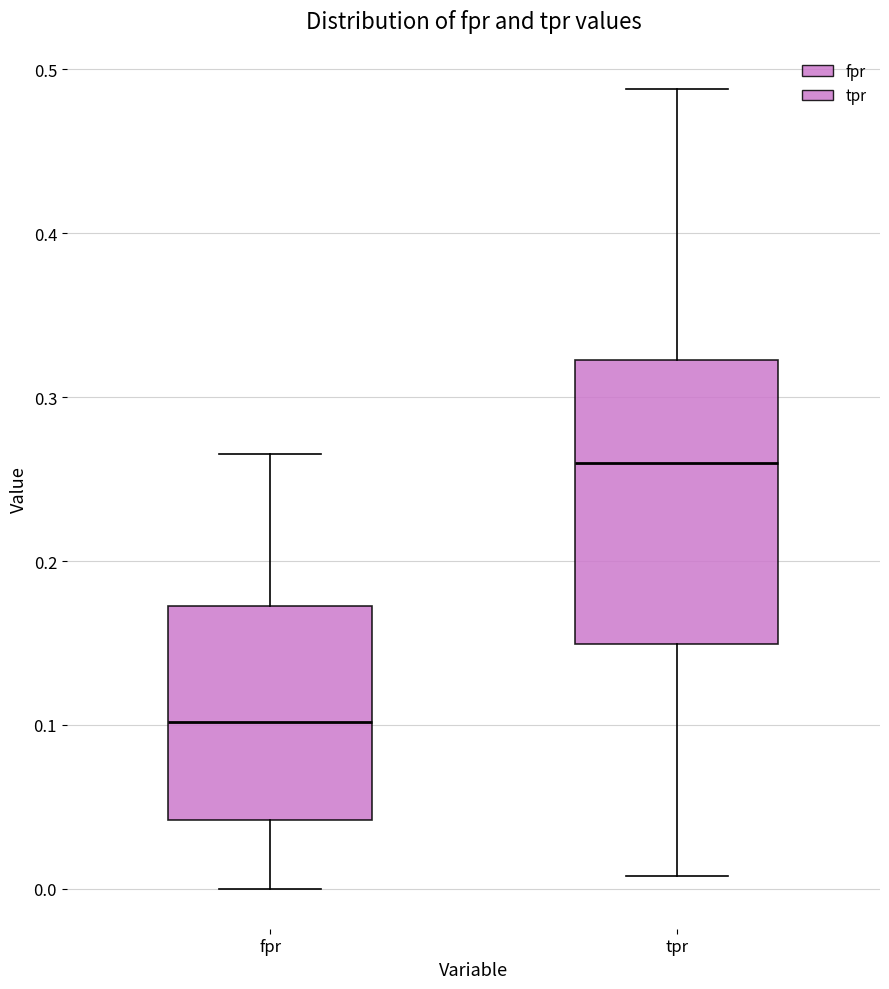

Which box has the lowest median line?

fpr